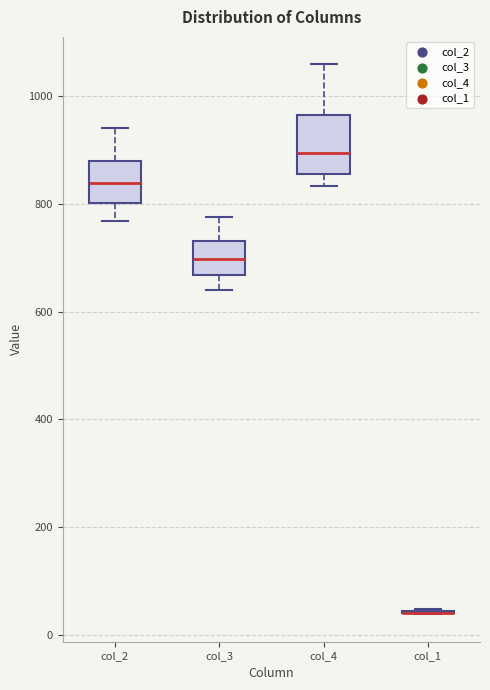

Reading left to right, transcribe this box plot: for each box, give where its median line is, the range the box spans, and where its two whiskers end, as read against the y-axis. The values are not printed on the chart, so give them approximately, as read against the axis.

col_2: median 840, box 800 to 880, whiskers 760 to 940
col_3: median 700, box 660 to 740, whiskers 640 to 780
col_4: median 900, box 860 to 960, whiskers 840 to 1060
col_1: box collapsed to a line at 40, whiskers 40 to 40